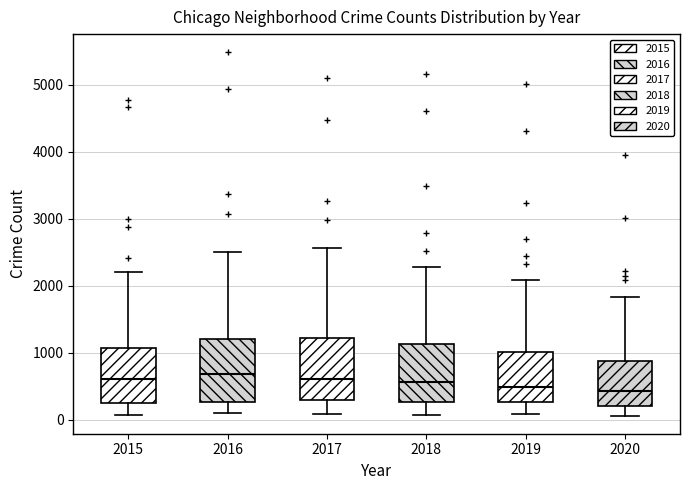

Where does the median line of the box at x = 2018 sit on the y-axis? The values are not printed on the chart, so give them approximately, as read against the axis.

600